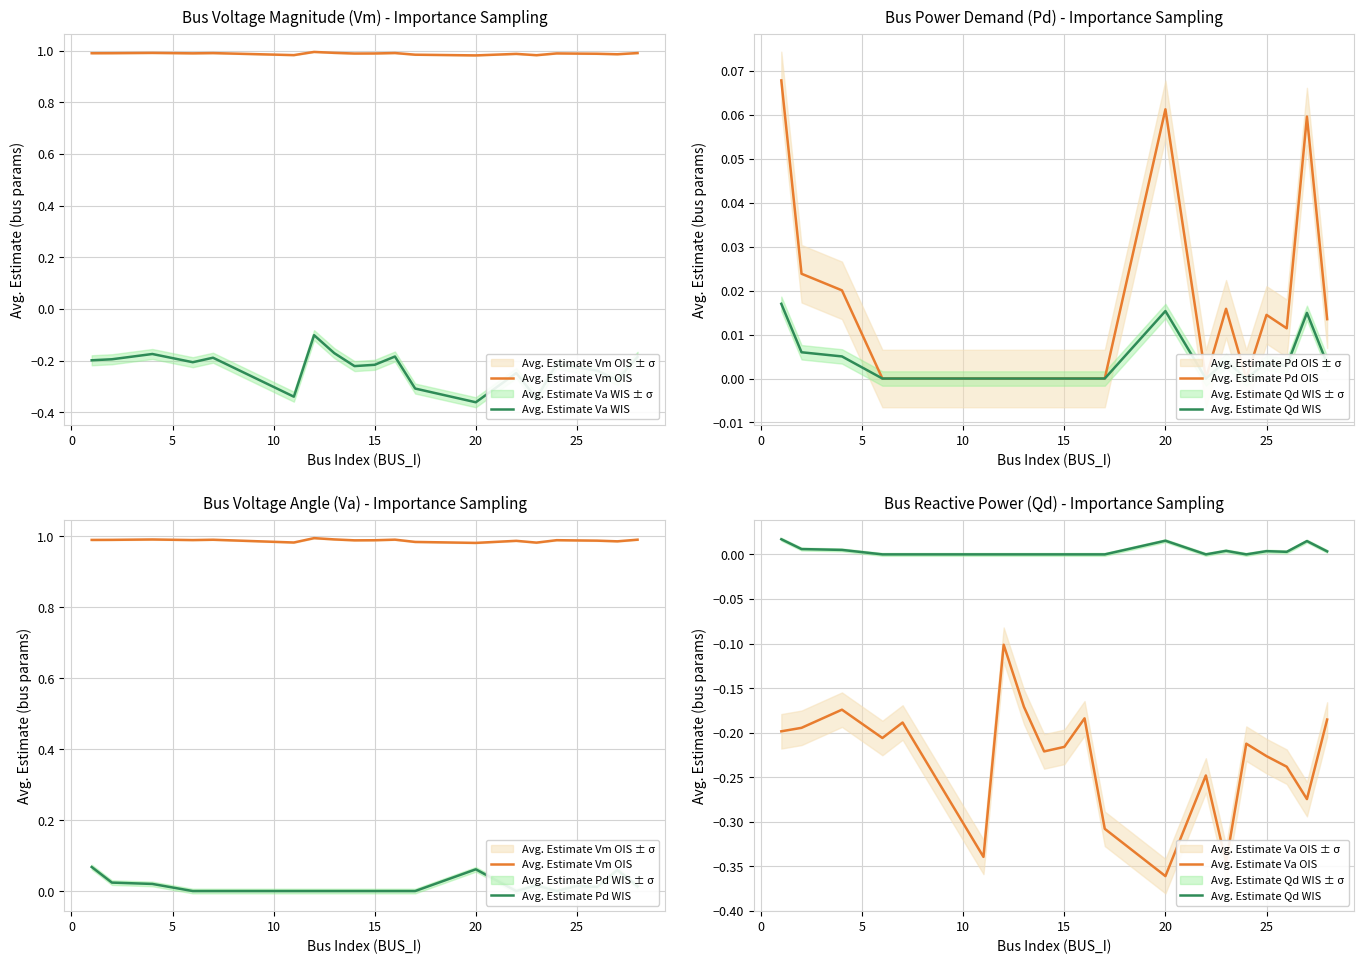

Which label corresponds to the largest value in the chart?

25